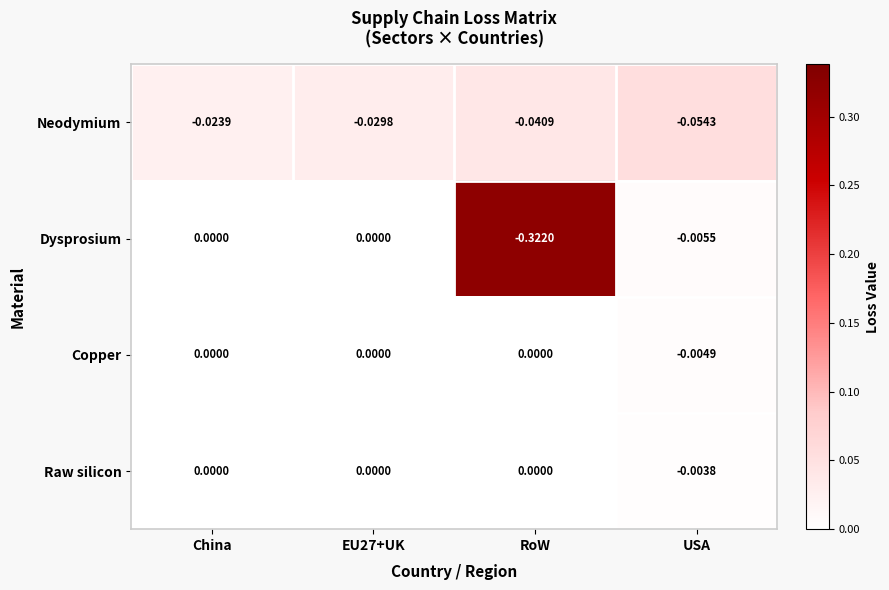

Is the value of Dysprosium at USA greater than the value of Raw silicon at China?

No